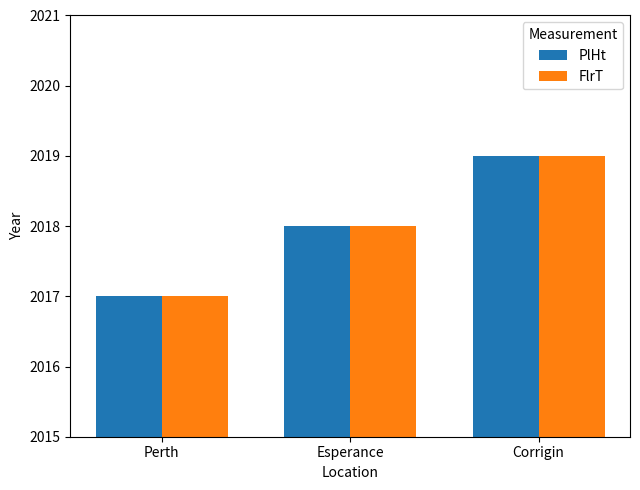

How many FlrT values are between 2017 and 2019?

3